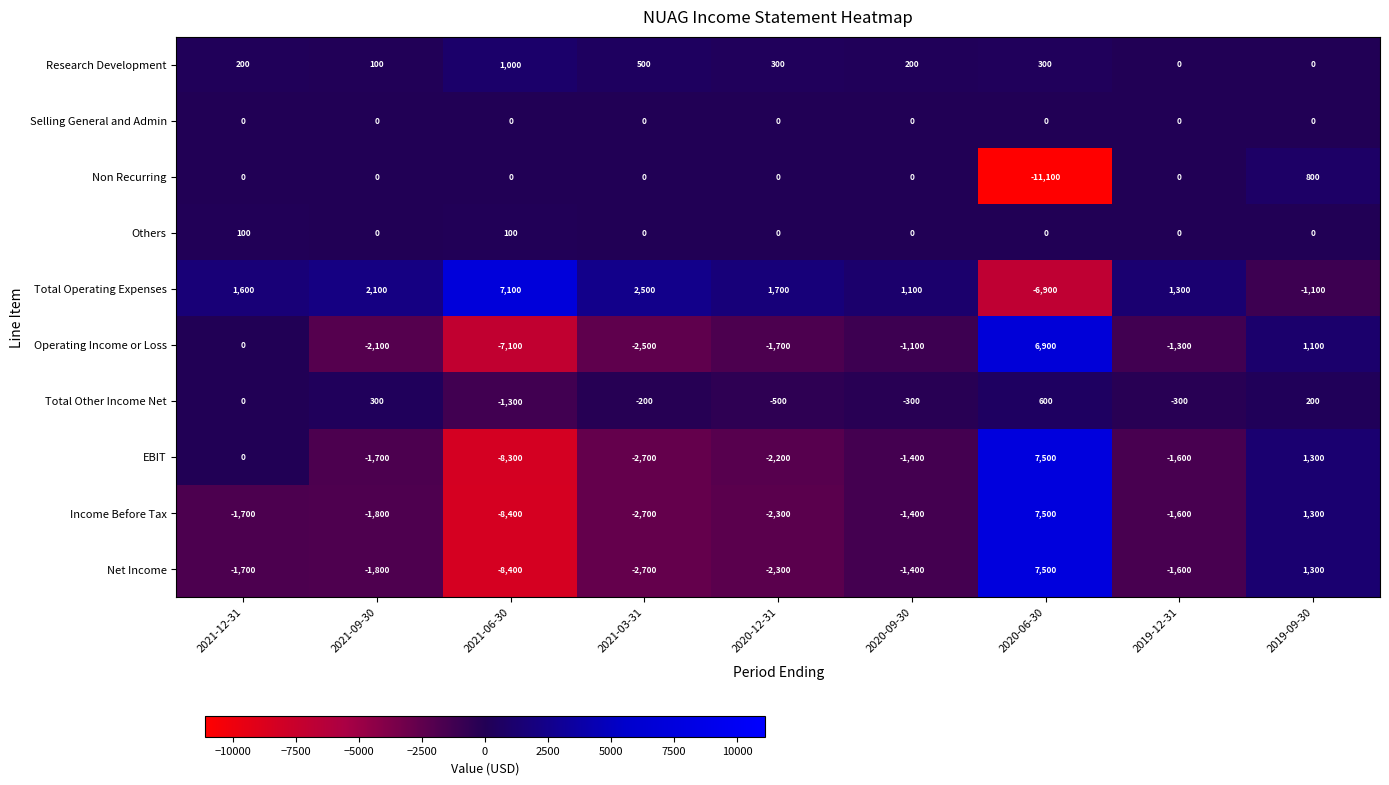

Is it true that Non Recurring equals 7682 at 2020-12-31?

False